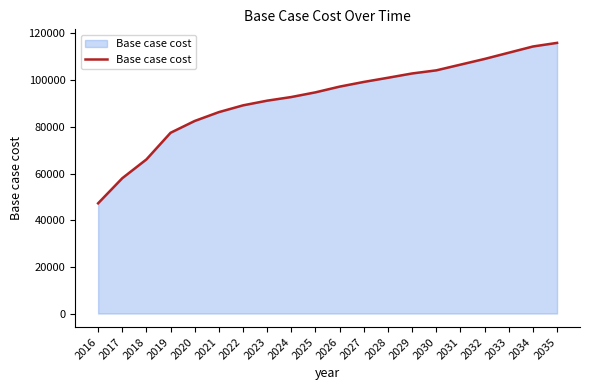

Approximately how many times larger is the value at 2016 compared to 2035?

0.4